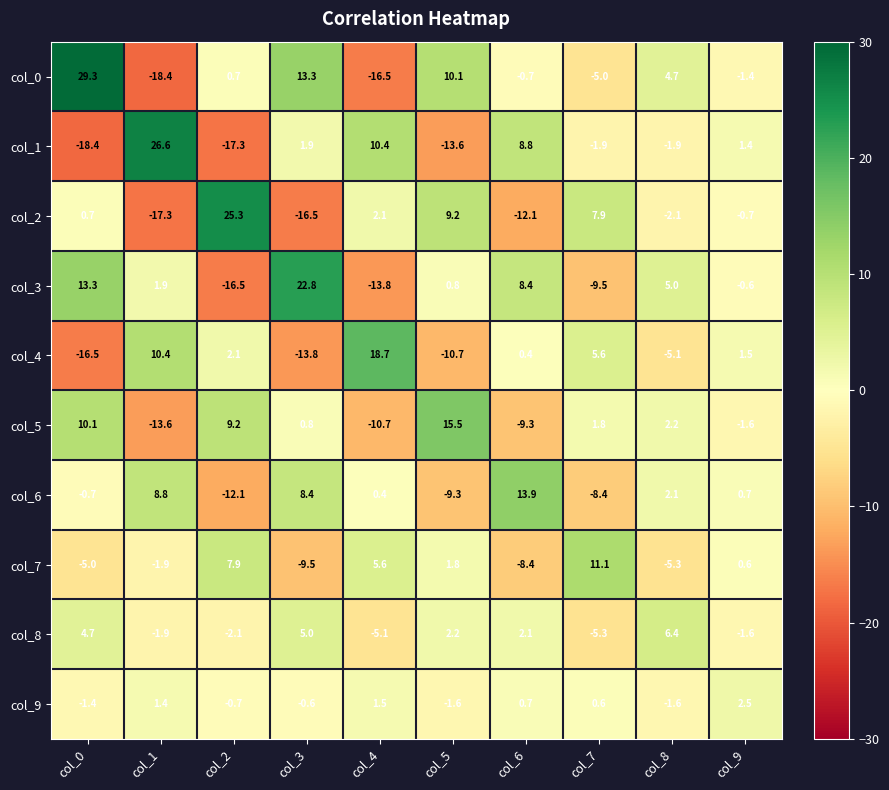

What is the difference between the maximum and second lowest values in the col_6 series?

23.2